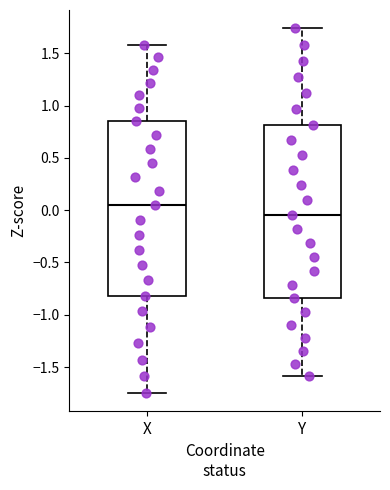

Which box has the lowest median line?

Y